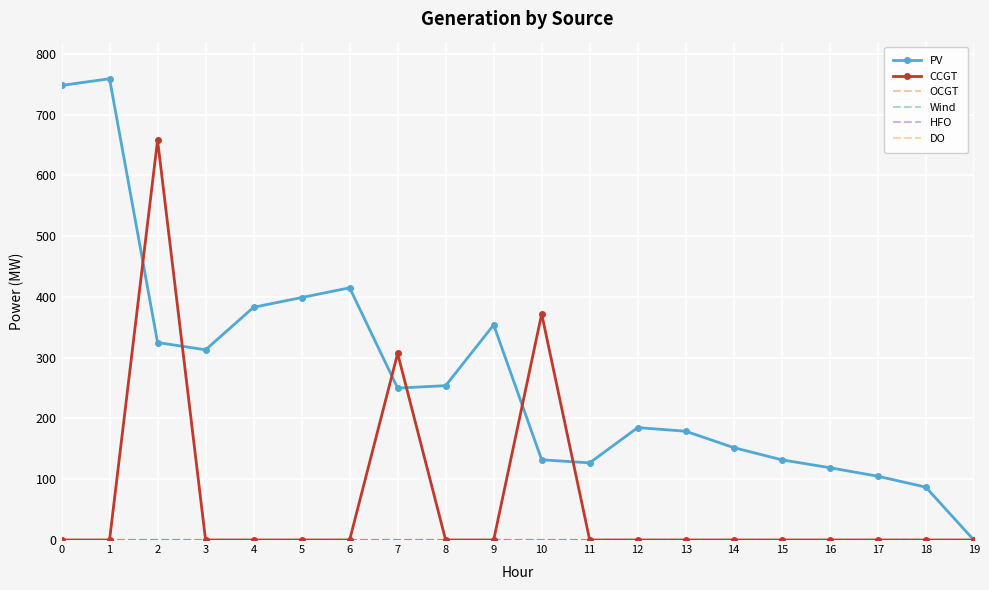

Which category has the highest value across all series?

1